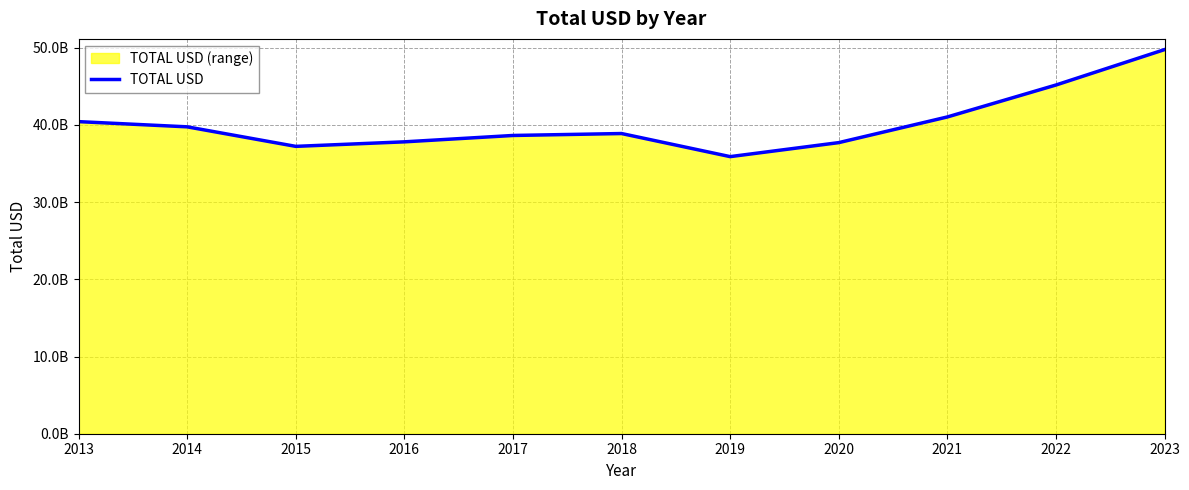

What is the change in value from 2015 to 2023?

+12536897934